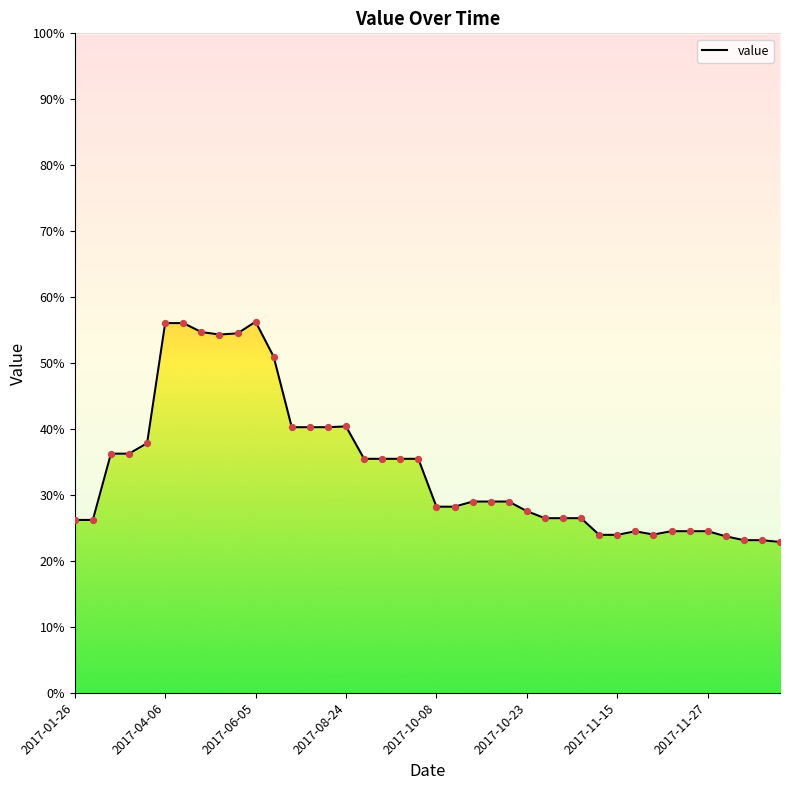

What is the change in value from 14 to 15?

+0.1